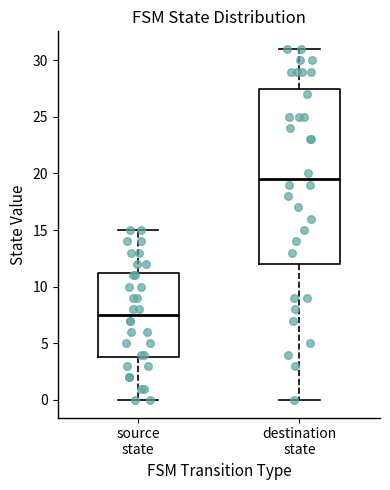

Reading left to right, transcribe this box plot: for each box, give where its median line is, the range the box spans, and where its two whiskers end, as read against the y-axis. The values are not printed on the chart, so give them approximately, as read against the axis.

source state: median 7.5, box 4.0 to 11.5, whiskers 0.0 to 15.0
destination state: median 19.5, box 12.0 to 27.5, whiskers 0.0 to 31.0